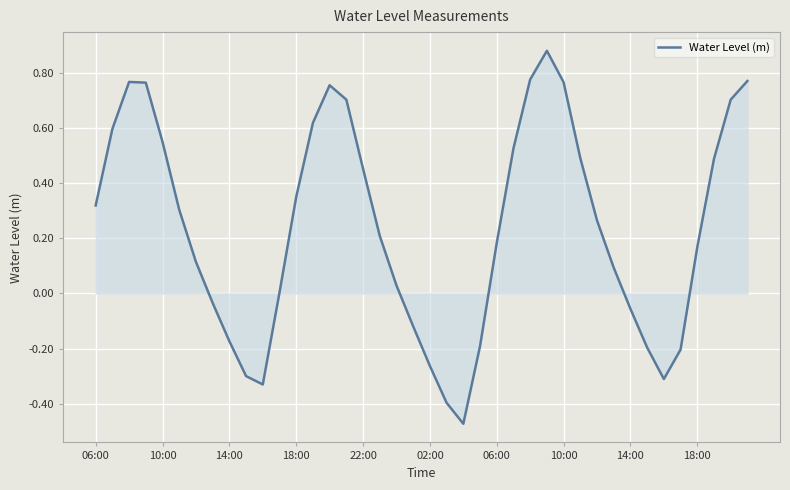

Does the chart have visible grid lines?

Yes